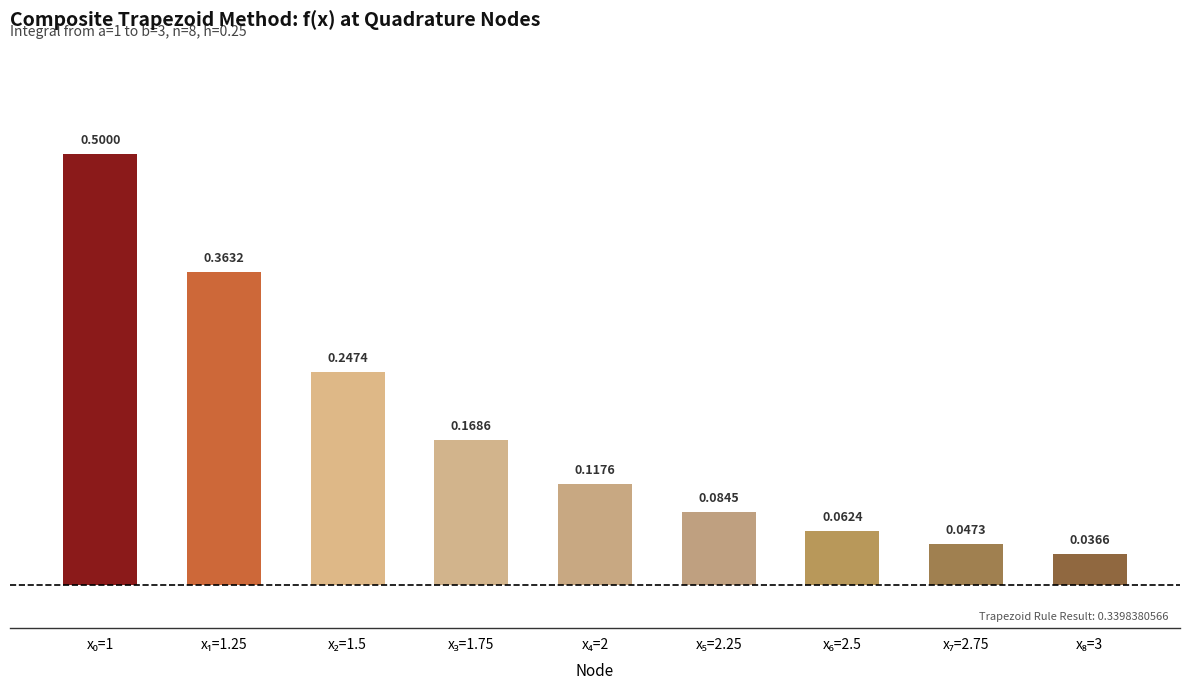

What is the difference between the maximum and minimum values?

0.5